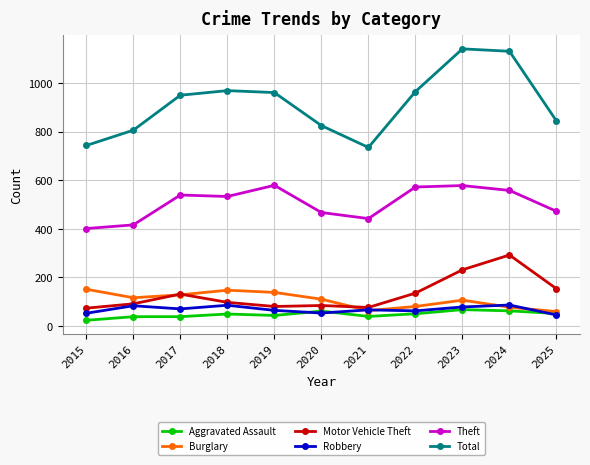

What is the total value across all series at 2021?

1421